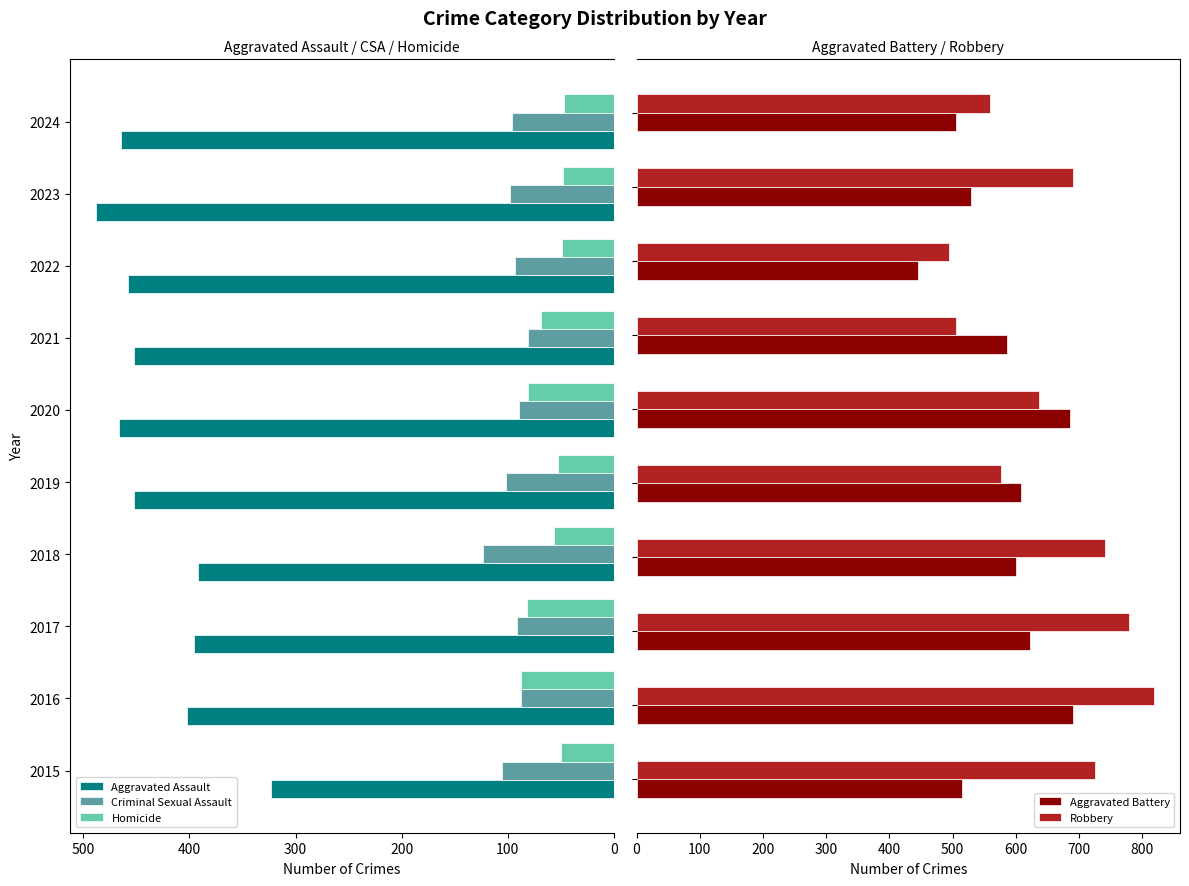

The Criminal Sexual Assault series shows 87 at 2016. True or false?

True